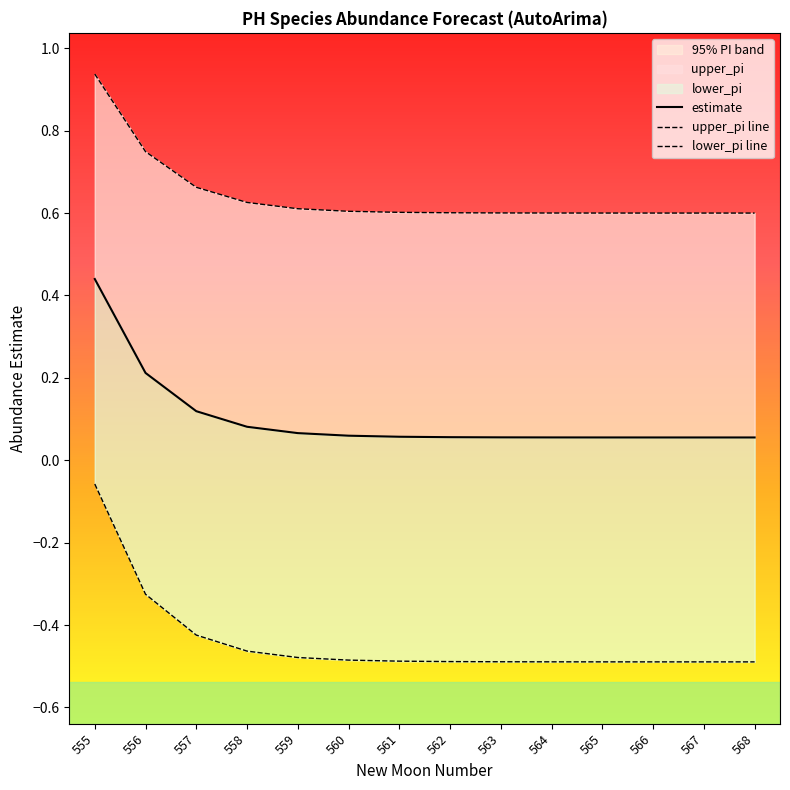

What is the spread (max minus min) of values at 566?

1.1